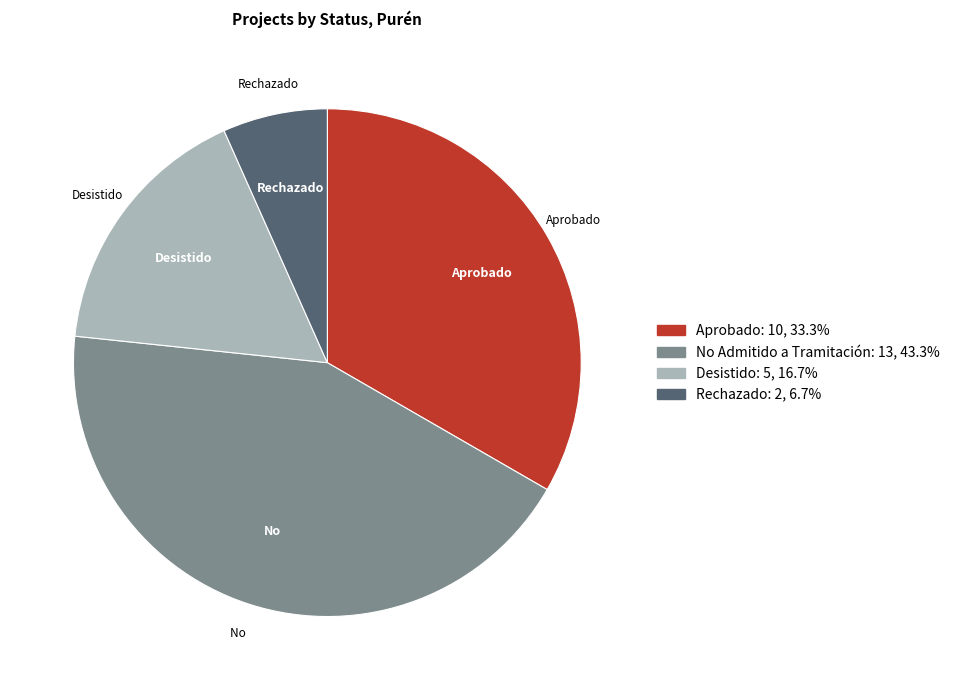

Is it true that Desistido is 17% of the pie?

True